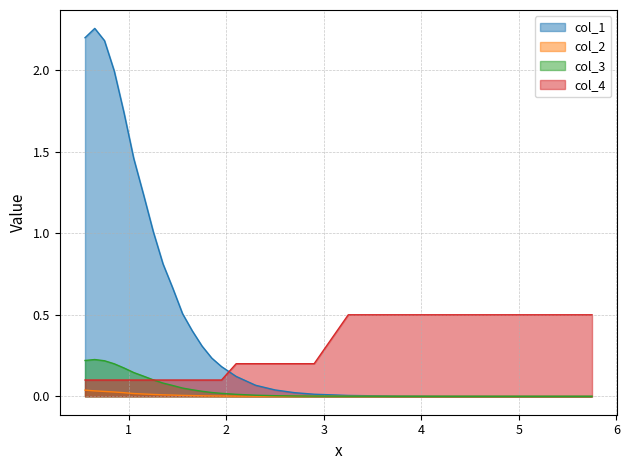

Which series has the largest total across all categories?

col_1